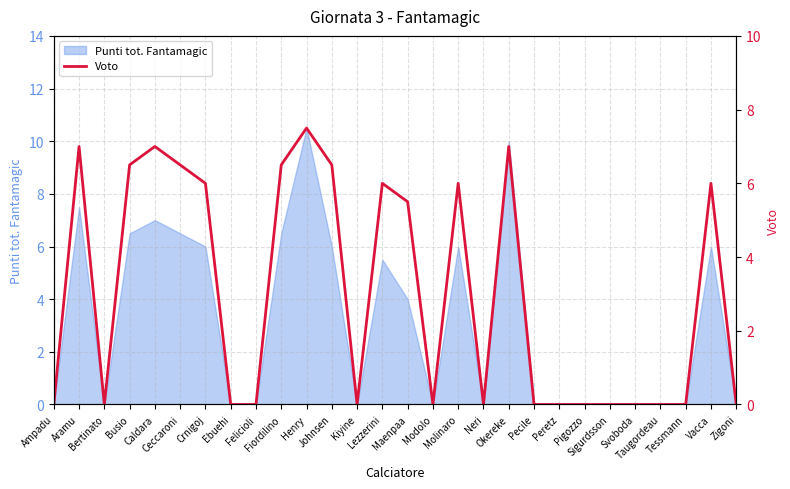

How many lines are shown in the chart?

1